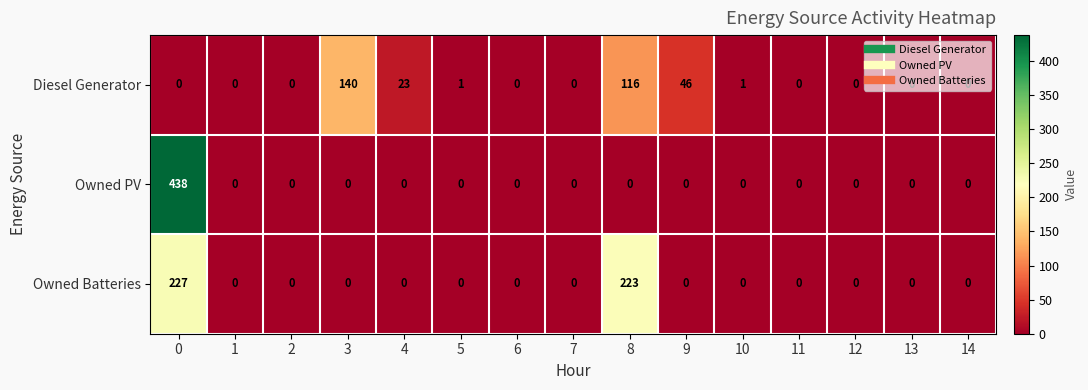

How many positive values does the Diesel Generator series have?

6